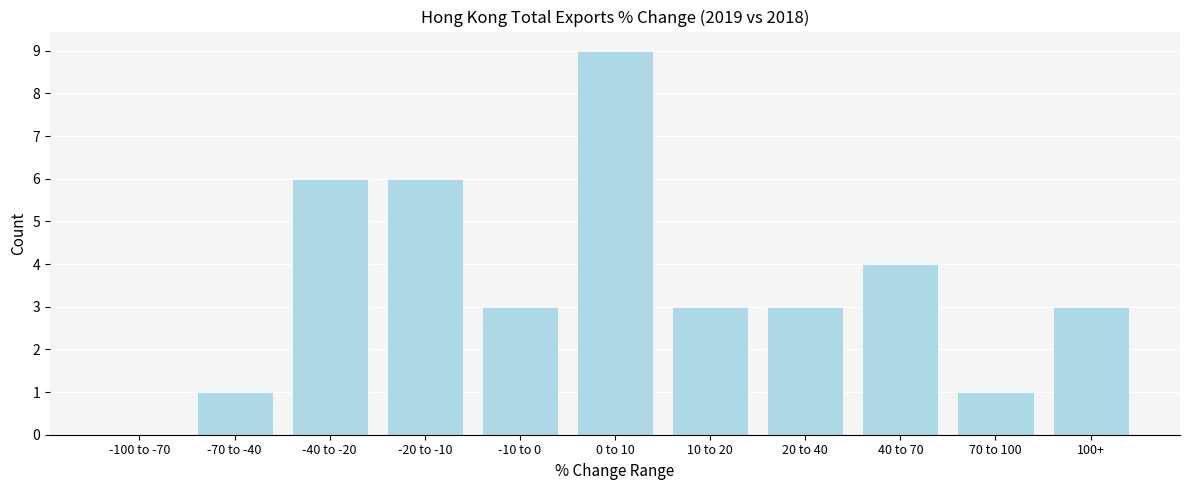

Reading left to right, what are all the values shown in this chart?

-100 to -70=0	-70 to -40=1	-40 to -20=6	-20 to -10=6	-10 to 0=3	0 to 10=9	10 to 20=3	20 to 40=3	40 to 70=4	70 to 100=1	100+=3